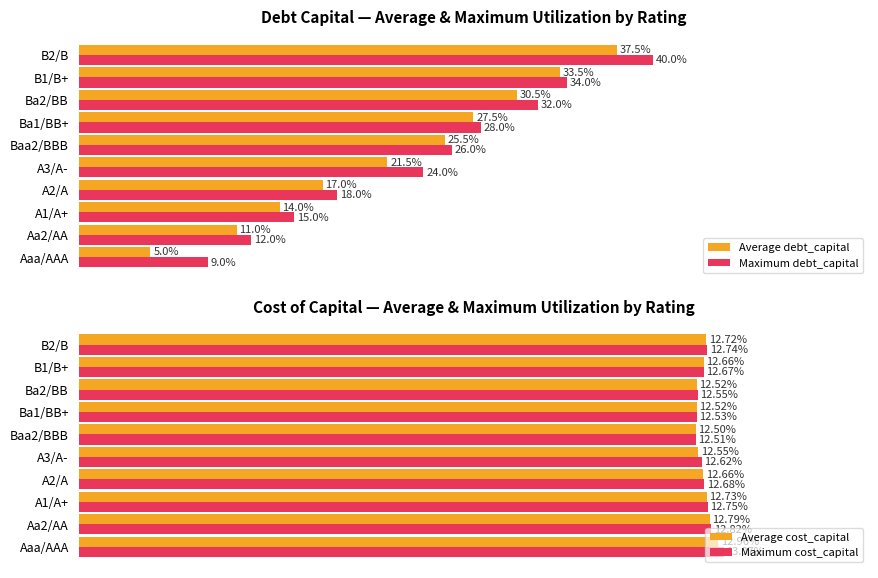

Is the value of Maximum cost_capital at A1/A+ greater than the value of Average cost_capital at Aaa/AAA?

No